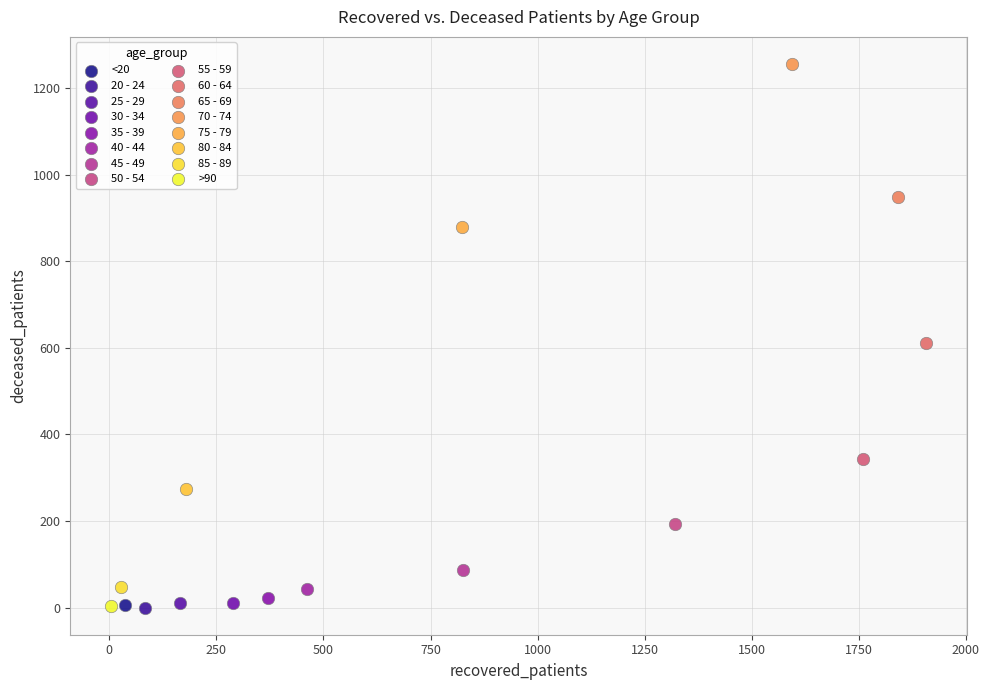

What are all the series names shown in the legend?

<20, 20 - 24, 25 - 29, 30 - 34, 35 - 39, 40 - 44, 45 - 49, 50 - 54, 55 - 59, 60 - 64, 65 - 69, 70 - 74, 75 - 79, 80 - 84, 85 - 89, >90